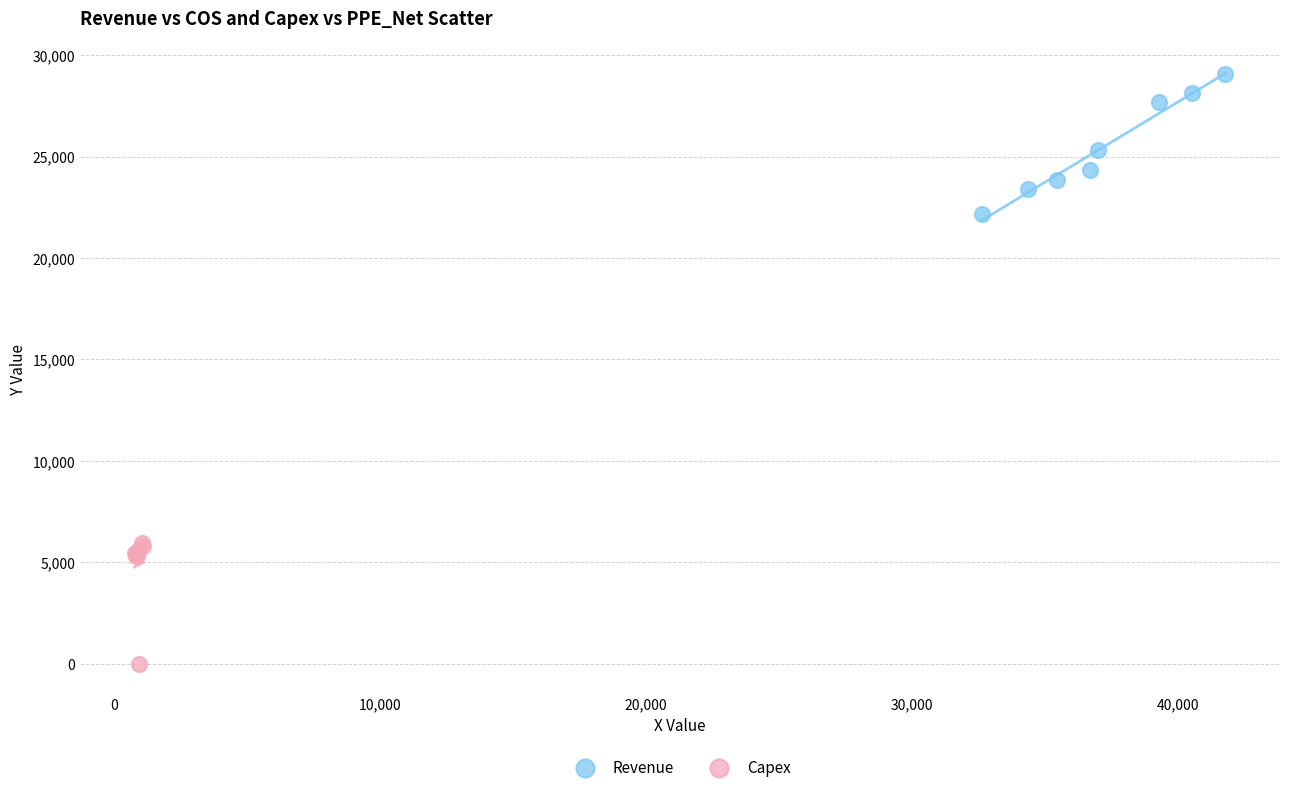

Which series contains the lowest Y value?

Capex